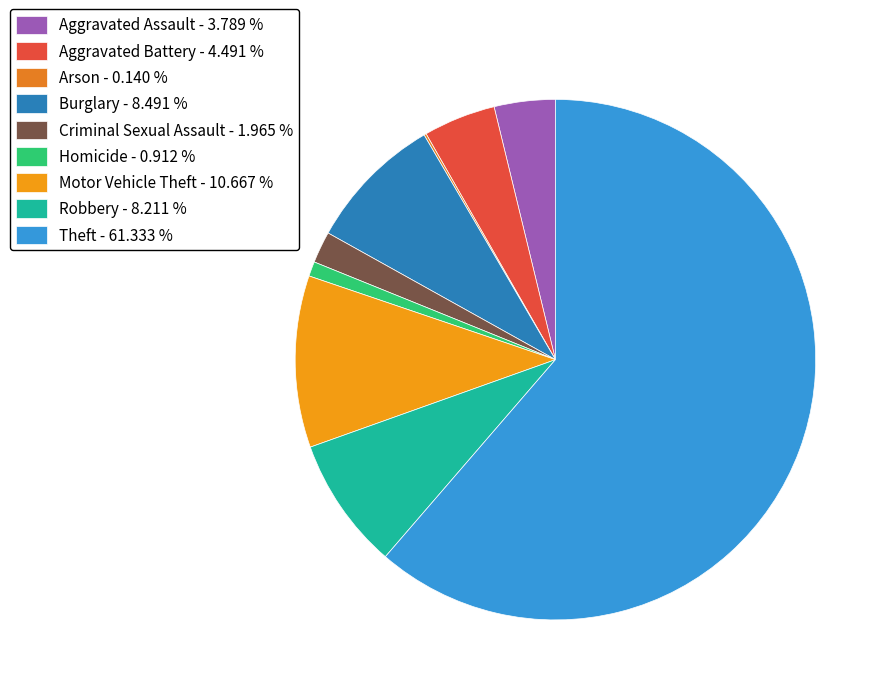

What portion of the pie excludes Criminal Sexual Assault?

98.0%